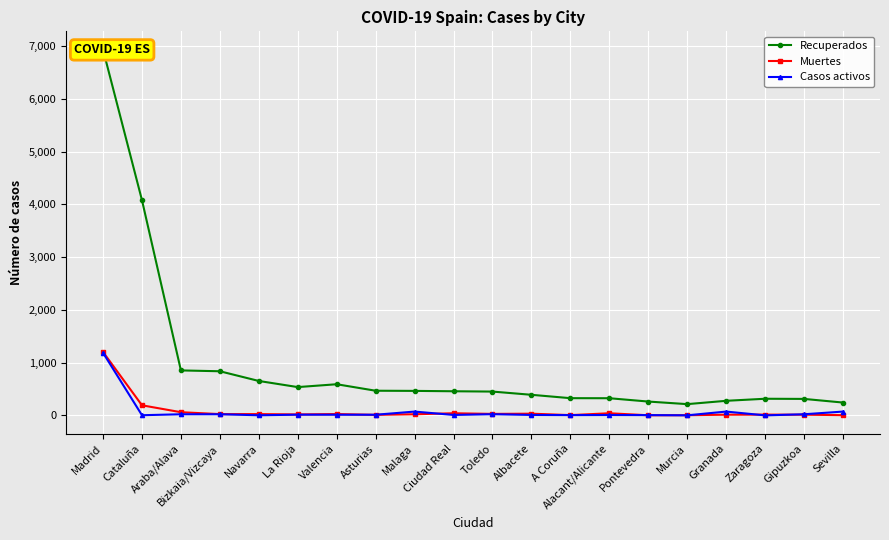

Which category has the highest value in the Recuperados series?

Madrid